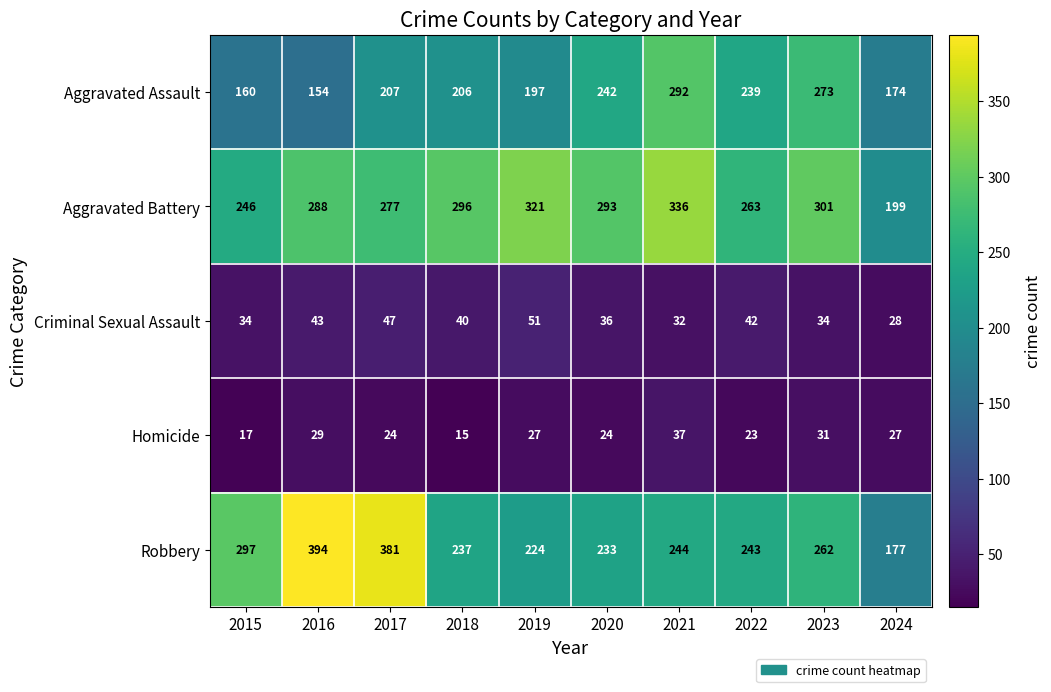

Rank the series at 2019 from lowest to highest value.

Homicide, Criminal Sexual Assault, Aggravated Assault, Robbery, Aggravated Battery